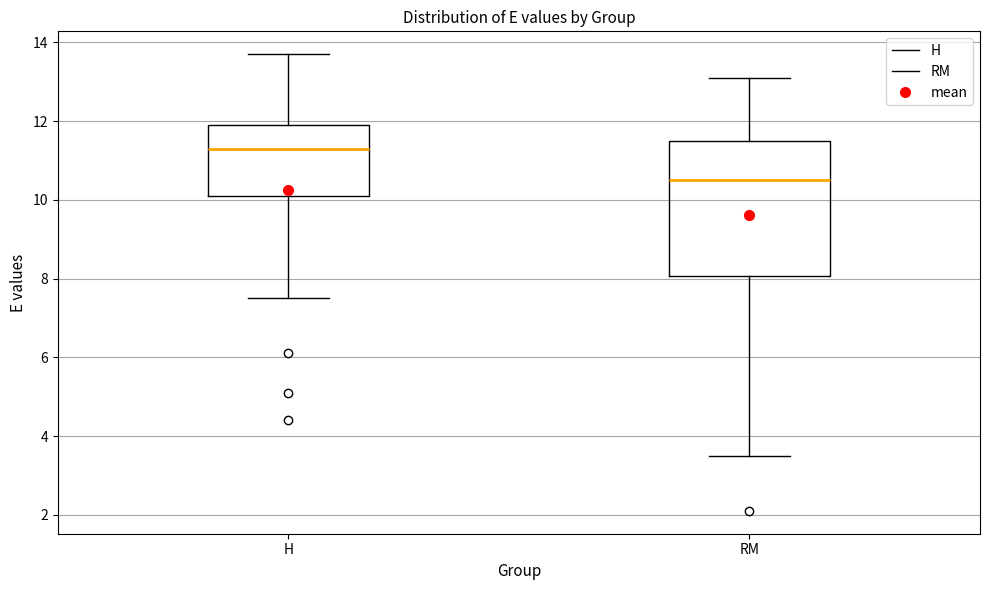

Reading left to right, read every box against the y-axis: the position of its median line, the range the box covers, and the ends of its whiskers. The values are not printed on the chart, so give them approximately, as read against the axis.

H: median 11.4, box 10.2 to 12.0, whiskers 7.6 to 13.8
RM: median 10.6, box 8.0 to 11.6, whiskers 3.6 to 13.2